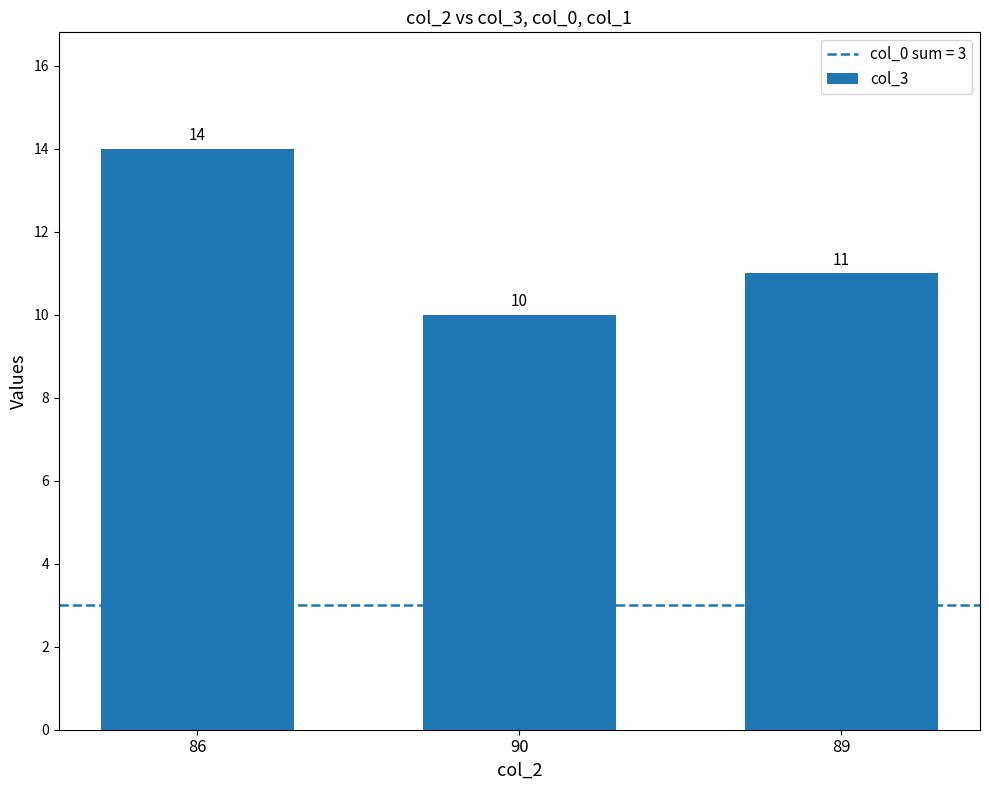

What is the value of the 1st bar from the left?

14